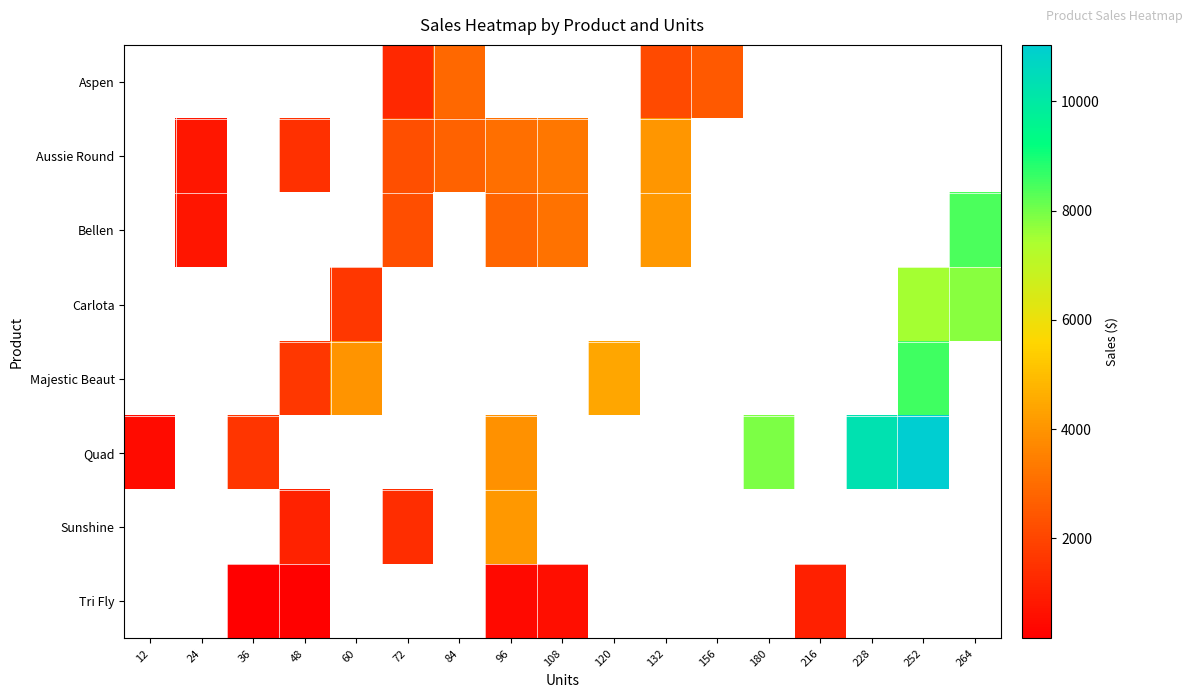

At which label does Aussie Round first exceed 3289?

108